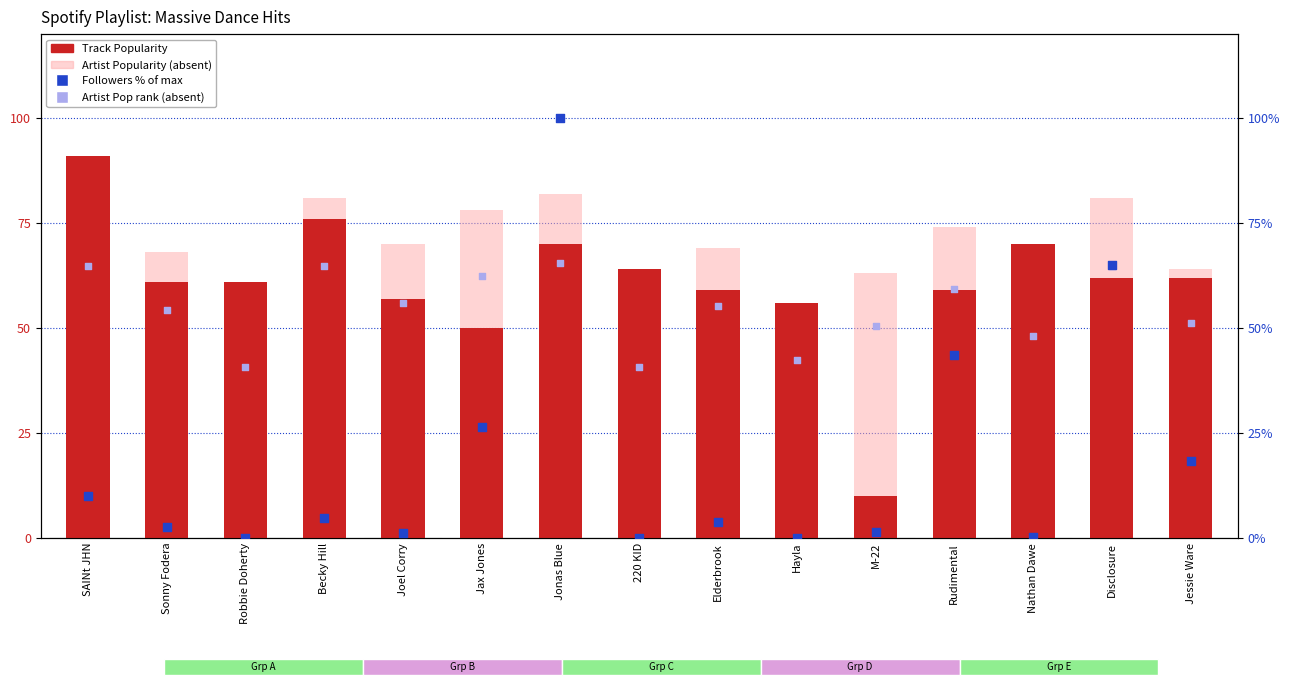

What is the total value across all series at Nathan Dawe?

178.2